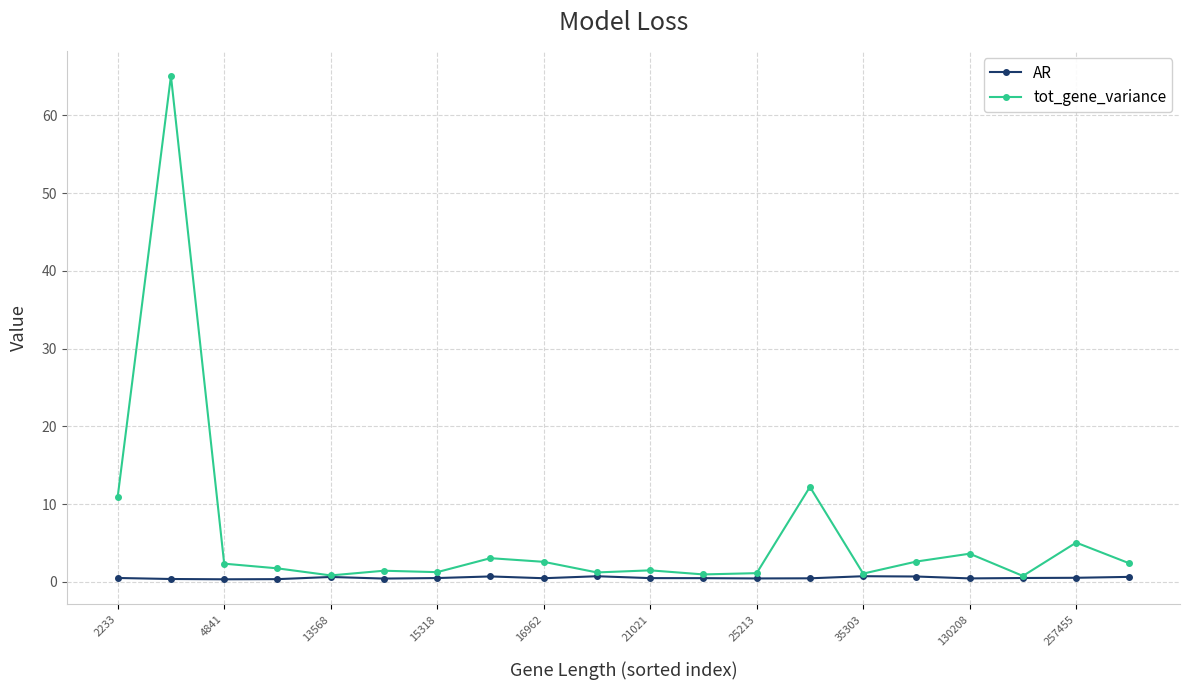

Rank the series by their average value, from lowest to highest.

AR, tot_gene_variance